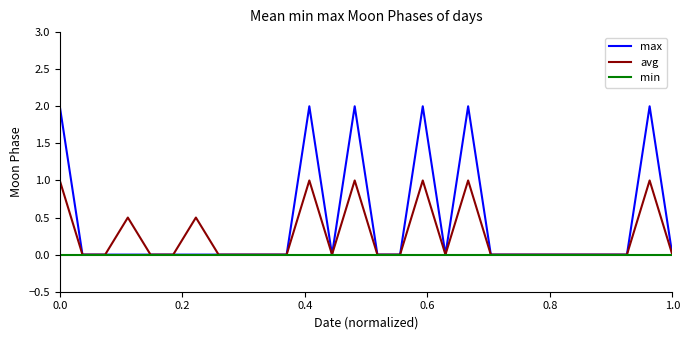

Rank the series by their maximum value, from highest to lowest.

max, avg, min